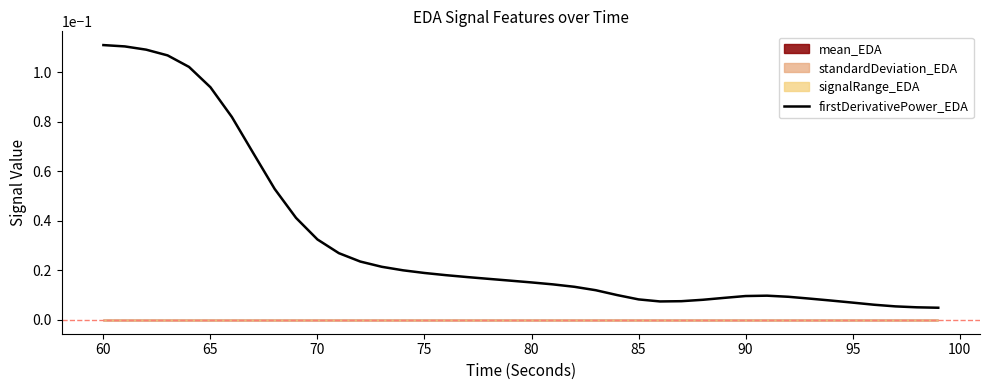

Is it true that the value at 36 is 0.0?

False